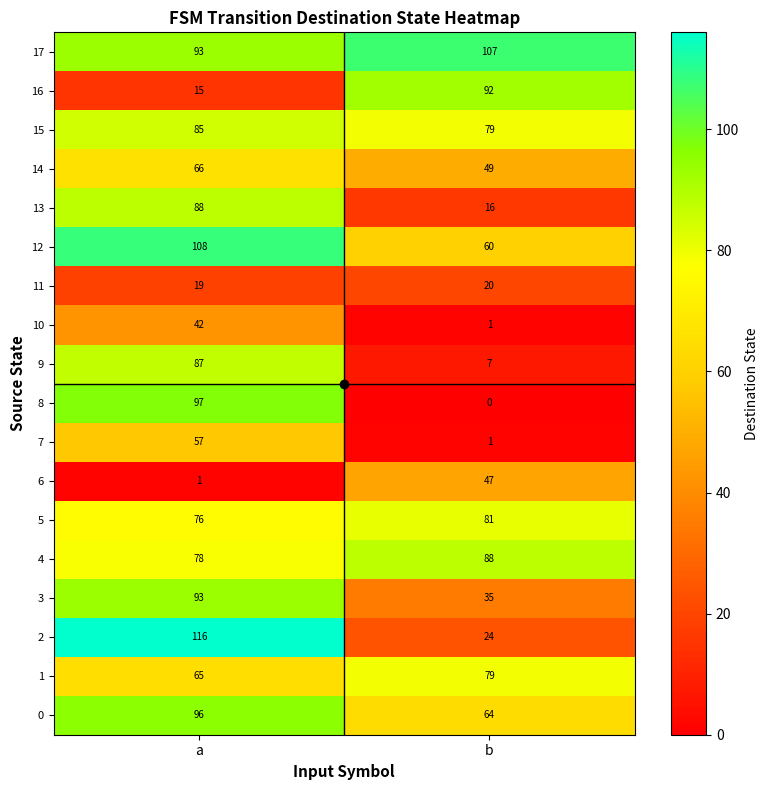

What is the difference between the 12 values at b and a?

48